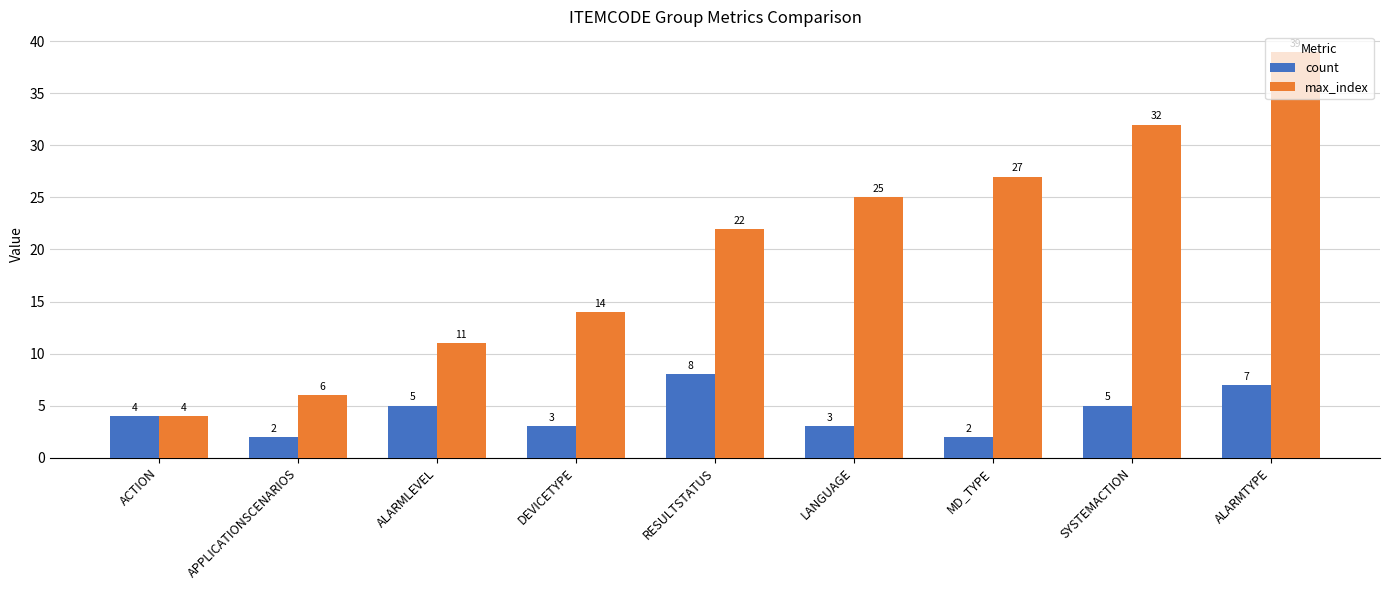

What is the label of the 9th bar from the left?

ALARMTYPE